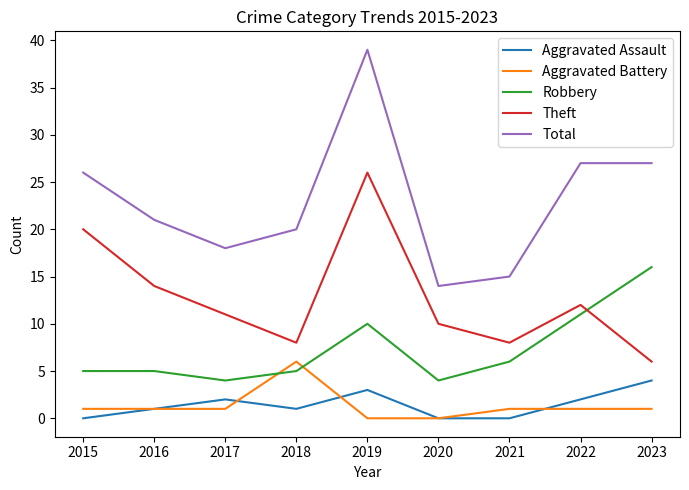

At which label does Total reach its peak?

2019